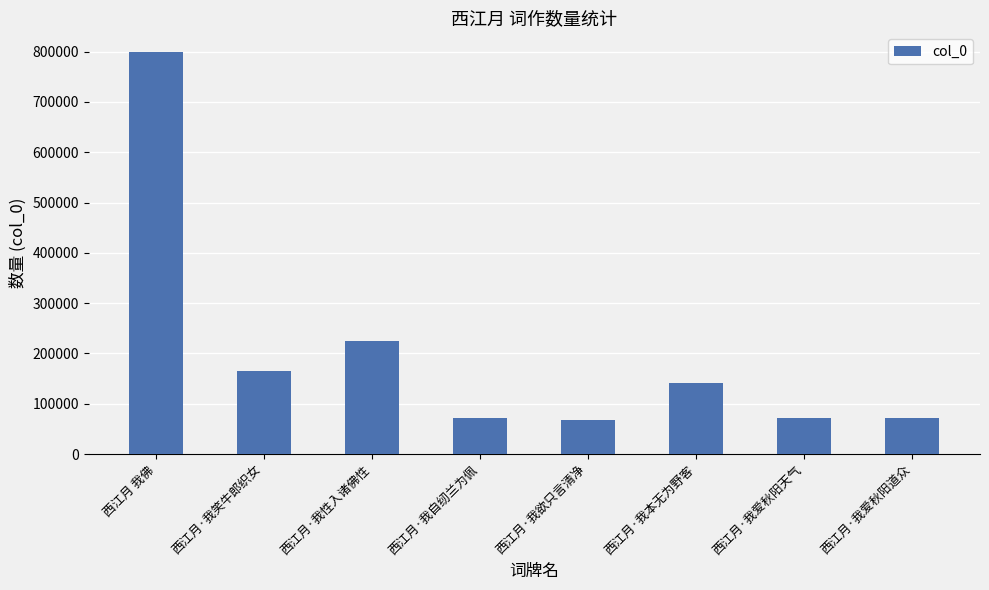

The value at 西江月·我爱秋阳道众 is 116722. True or false?

False